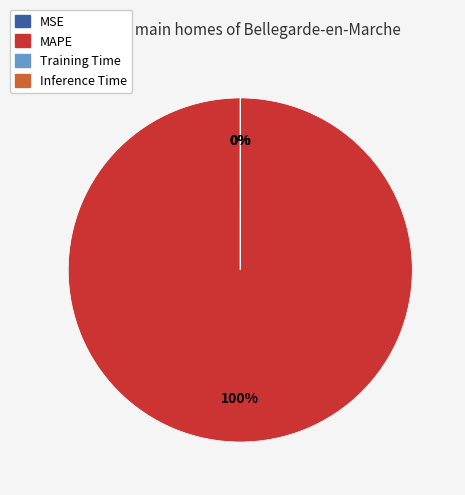

What is the largest slice in the pie chart?

MAPE